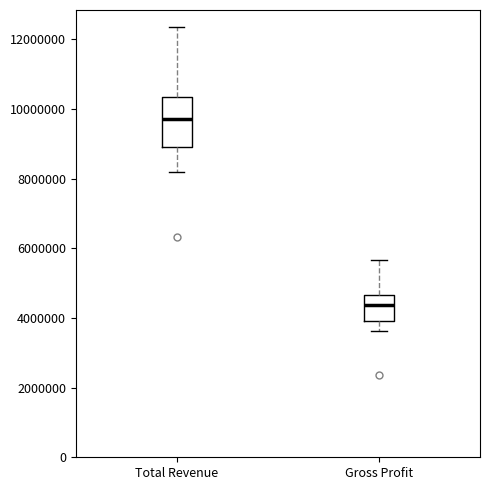

Reading left to right, read every box against the y-axis: the position of its median line, the range the box covers, and the ends of its whiskers. The values are not printed on the chart, so give them approximately, as read against the axis.

Total Revenue: median 9800000, box 9000000 to 10400000, whiskers 8200000 to 12400000
Gross Profit: median 4400000, box 4000000 to 4600000, whiskers 3600000 to 5600000